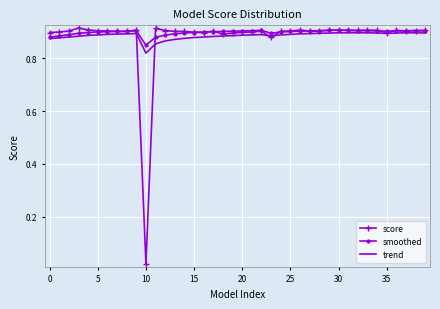

What are all the series names shown in the legend?

score, smoothed, trend